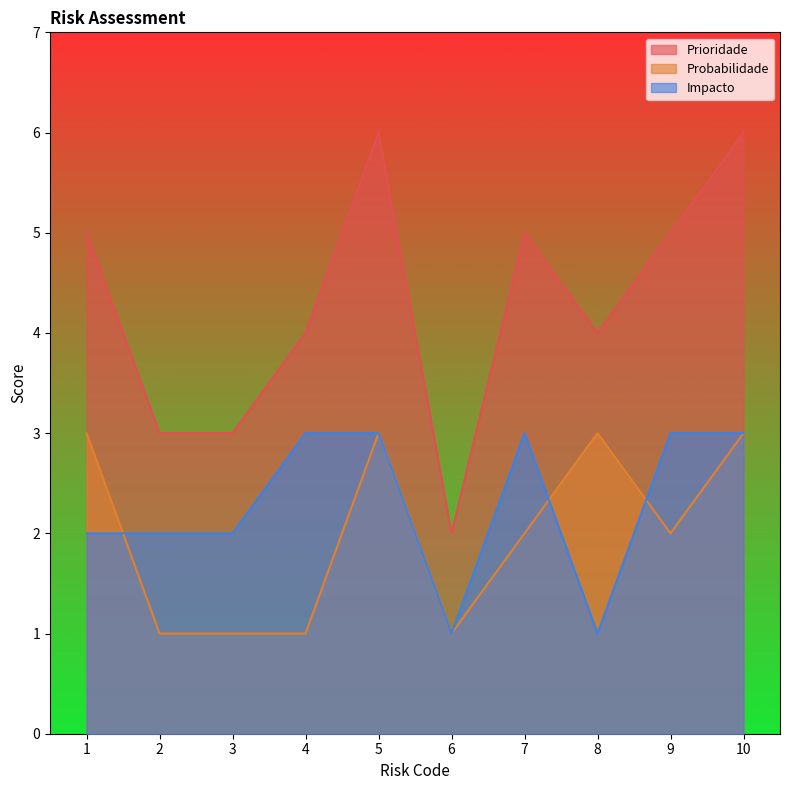

What is the approximate value of Prioridade at 10?

6